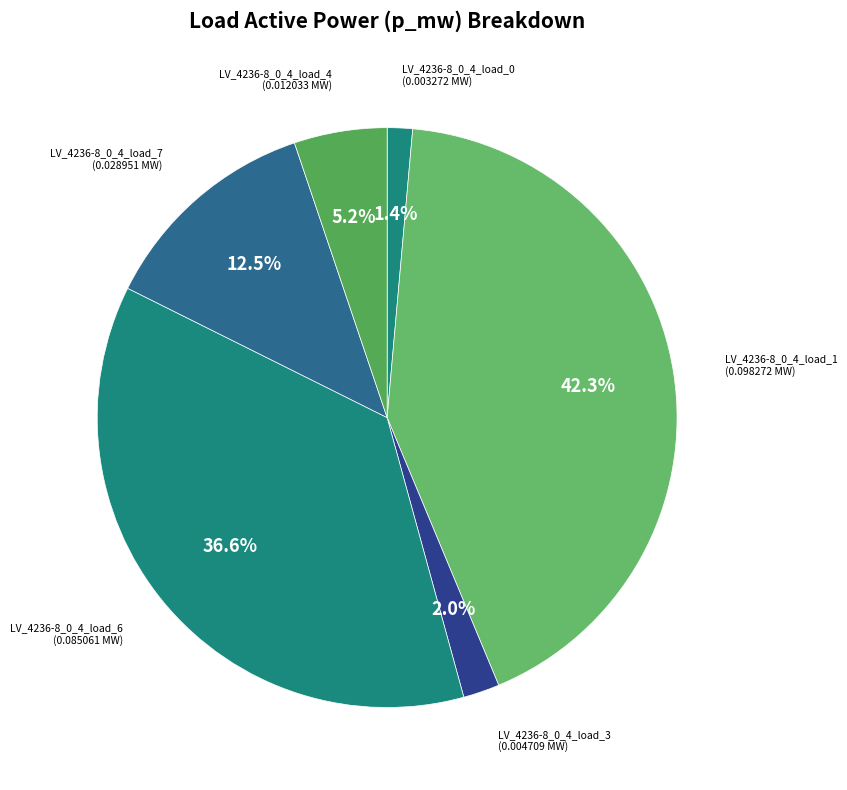

How many slices are in this pie chart?

6